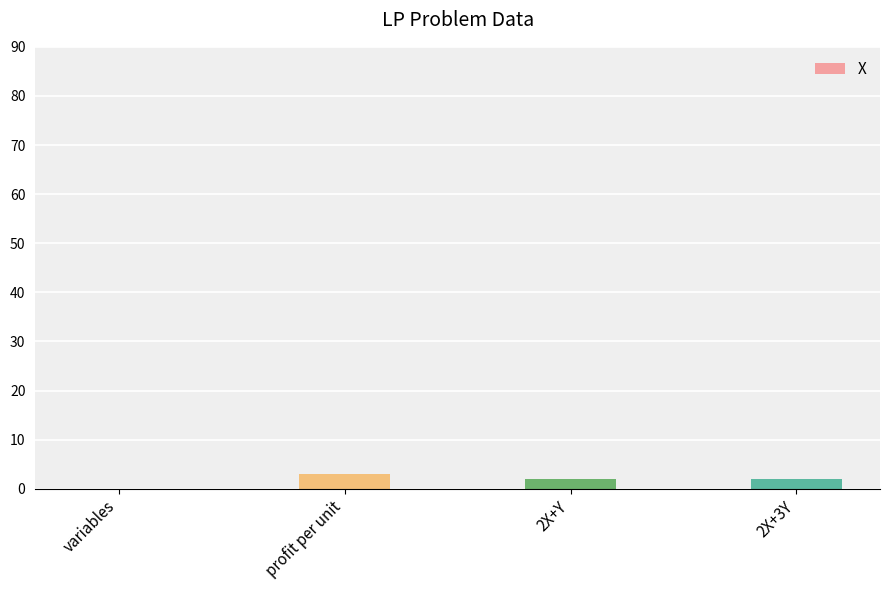

True or false: the data shows 2 at 2X+Y.

True